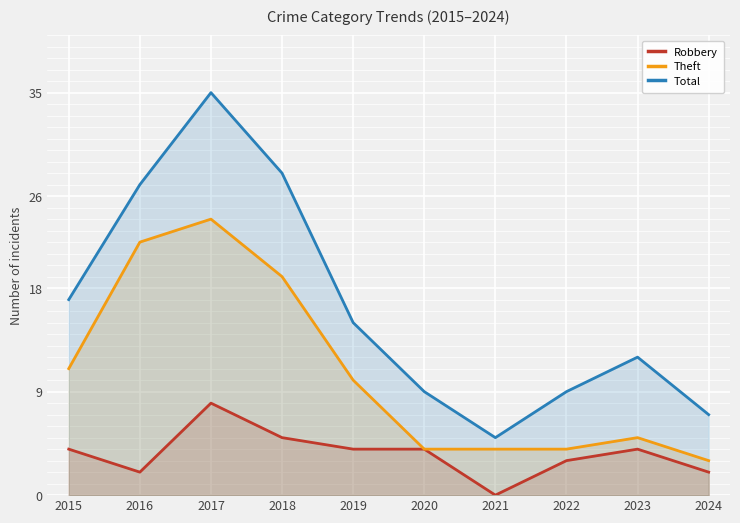

The value of Robbery at 2016 is 1. True or false?

False